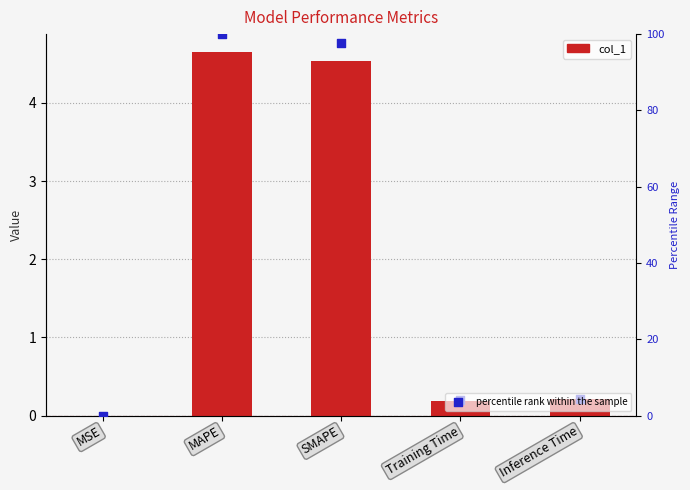

Which series has the largest Y range (max minus min)?

percentile rank within the sample